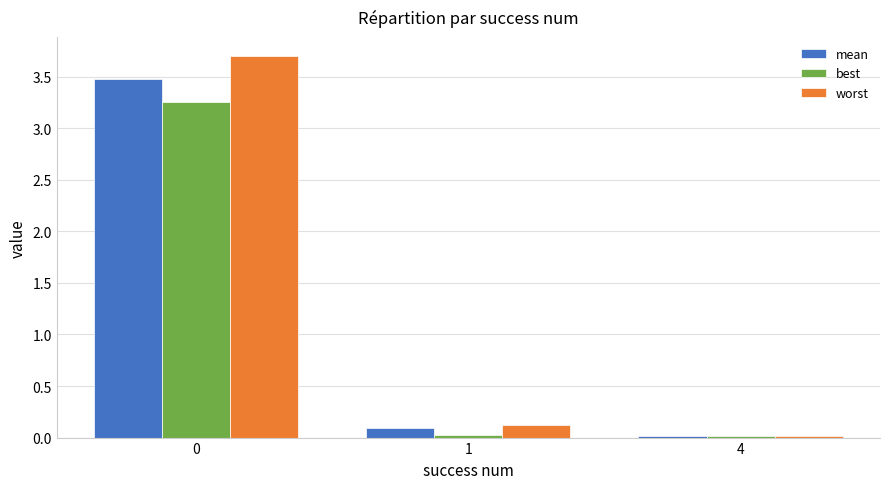

How many groups of bars are there?

3